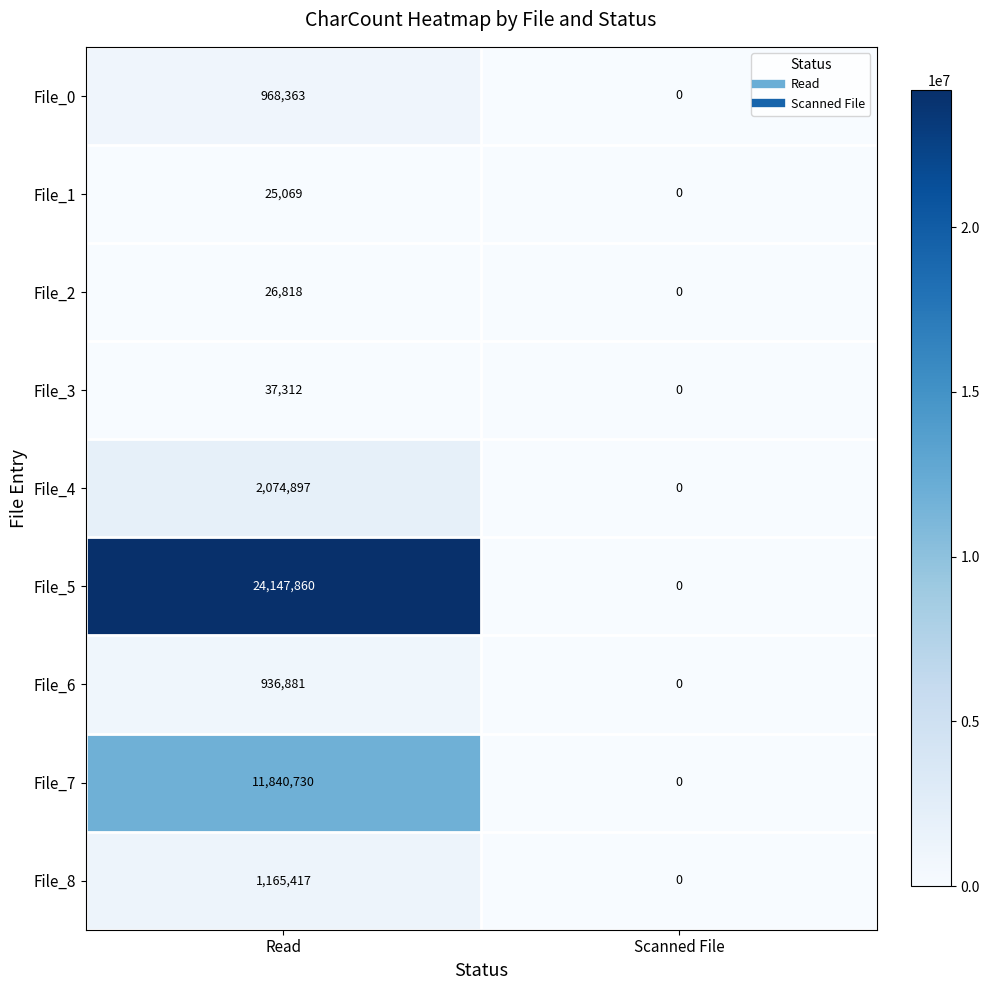

Rank the series by their maximum value, from highest to lowest.

File_5, File_7, File_4, File_8, File_0, File_6, File_3, File_2, File_1